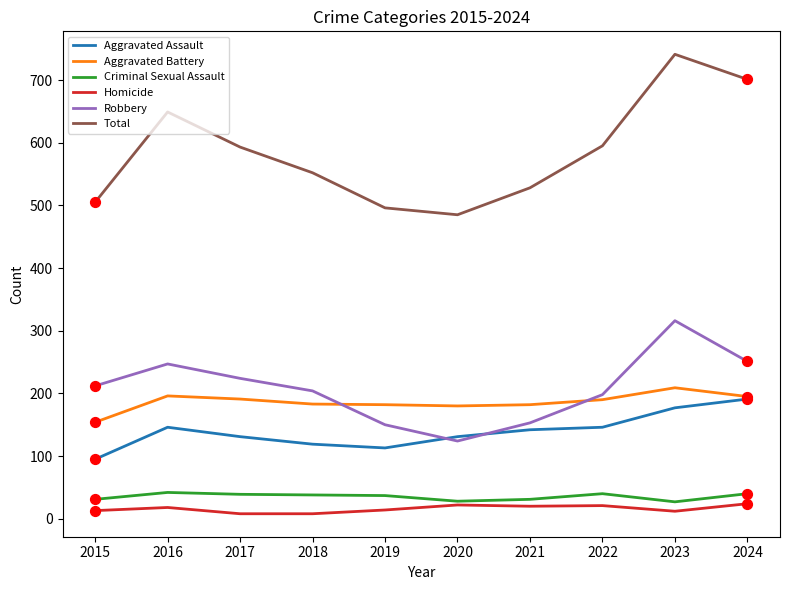

Which series has the largest total across all categories?

Total